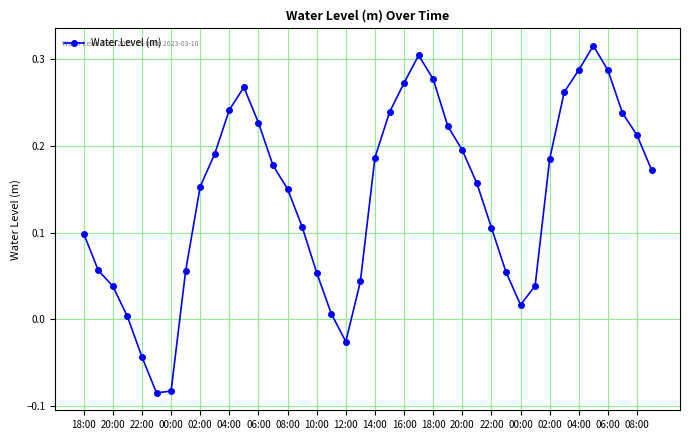

What is the sum of all values?

5.7